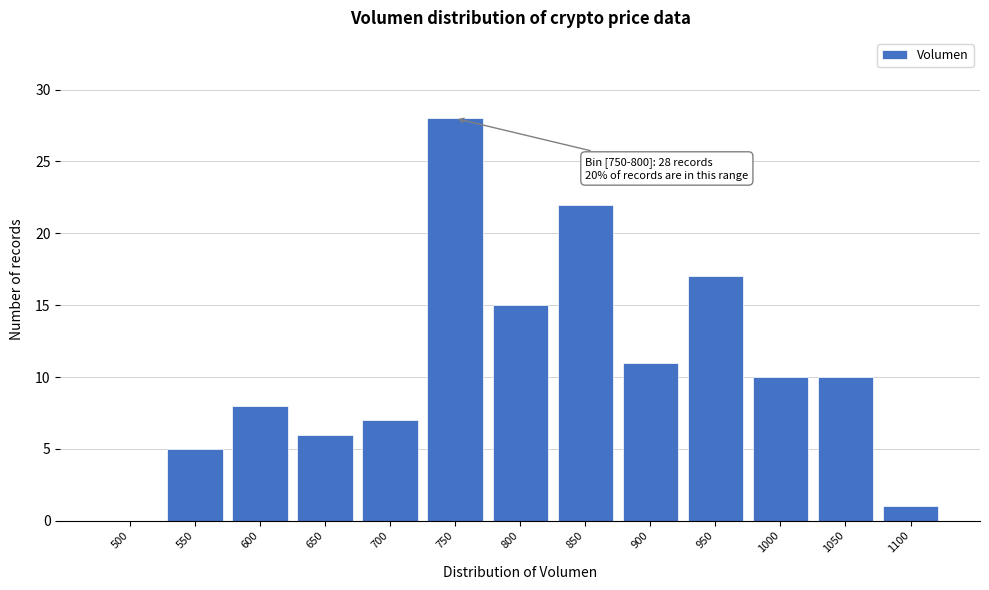

Reading left to right, transcribe all the data shown in this chart.

500=0	550=5	600=8	650=6	700=7	750=28	800=15	850=22	900=11	950=17	1000=10	1050=10	1100=1